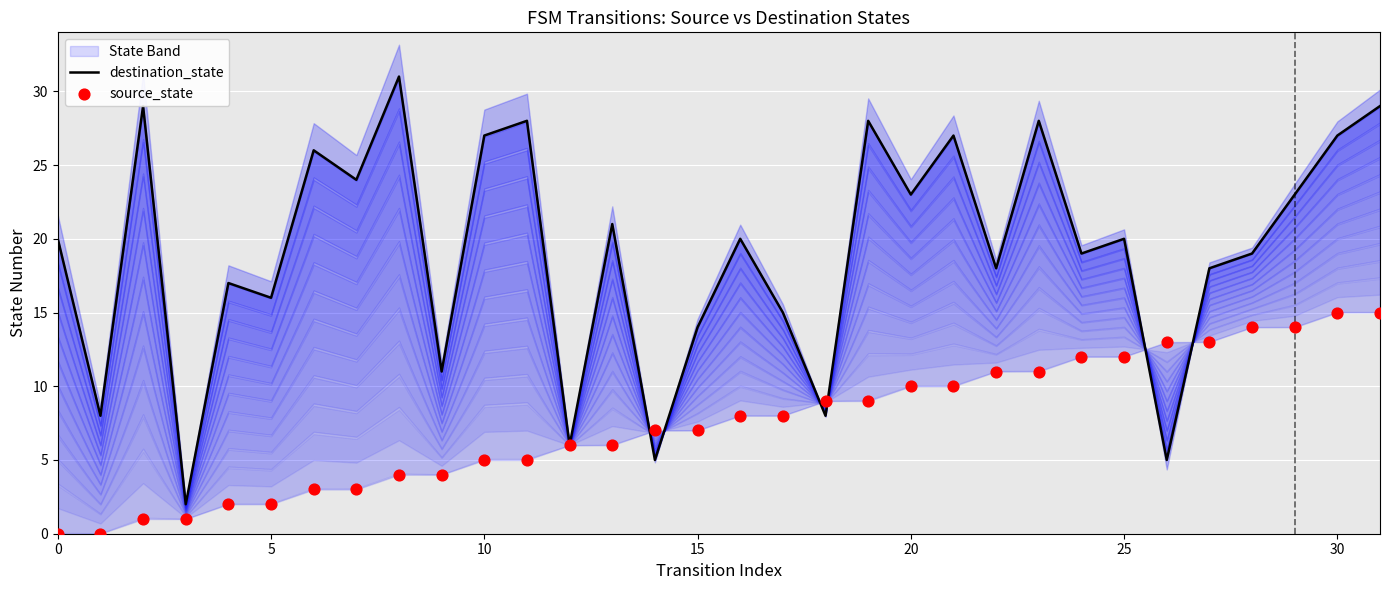

Which series has the largest Y range (max minus min)?

destination_state